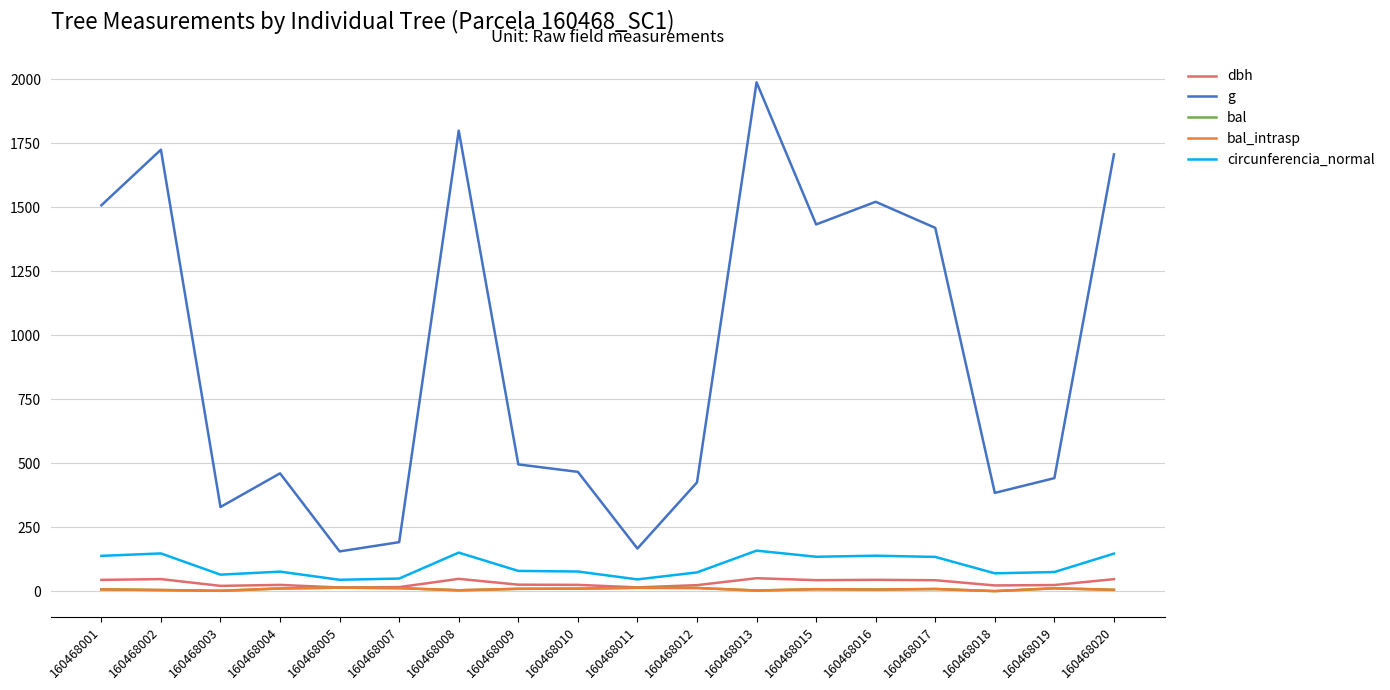

Which series changed the most between 160468019 and 160468020?

g